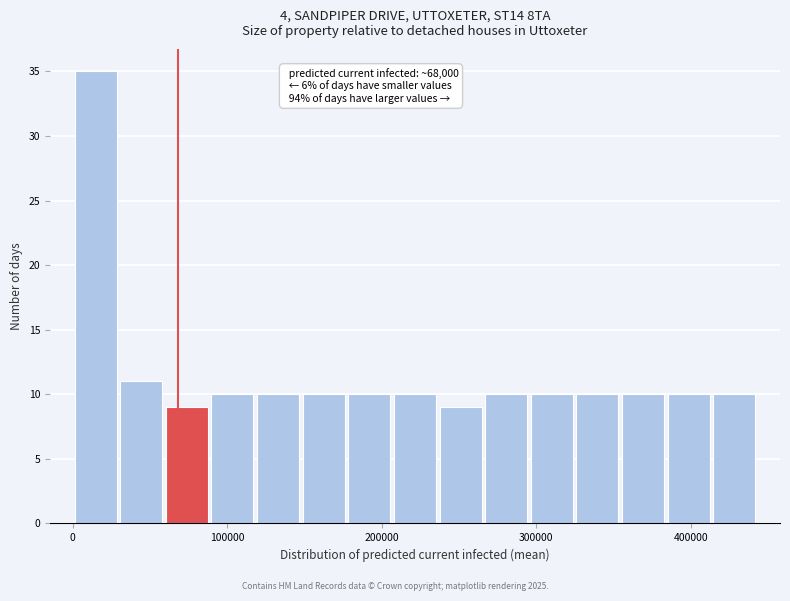

Read against the x-axis, roughly where is the centre of the tallest bar?

10000